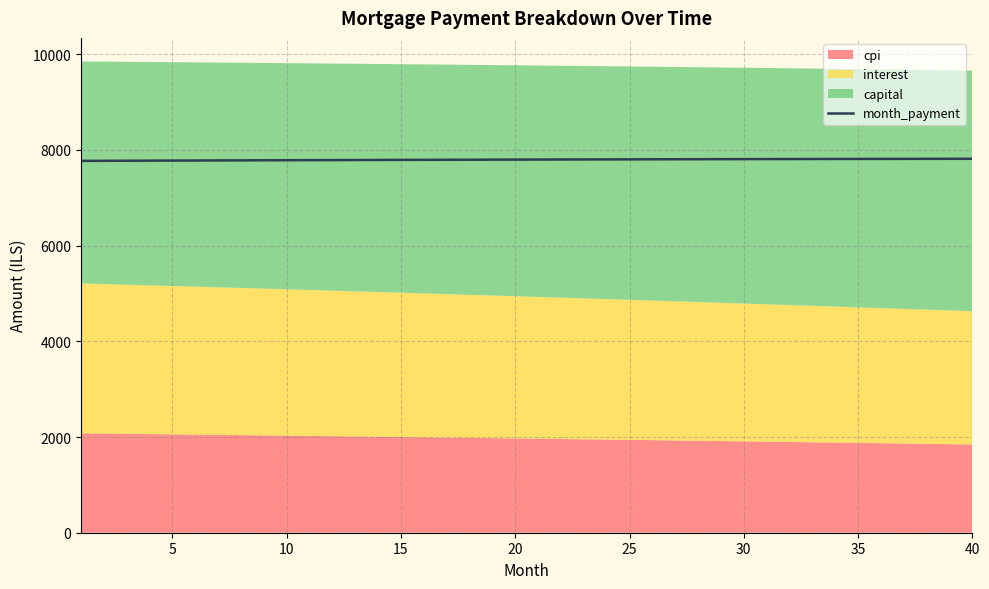

How many lines are shown in the chart?

1